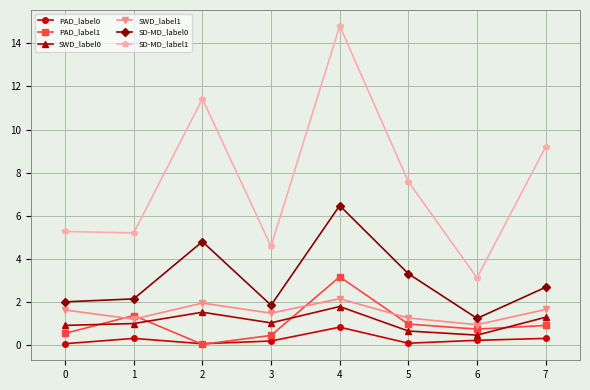

What is the value of the PAD_label1 point at the 1st from the left?

0.5